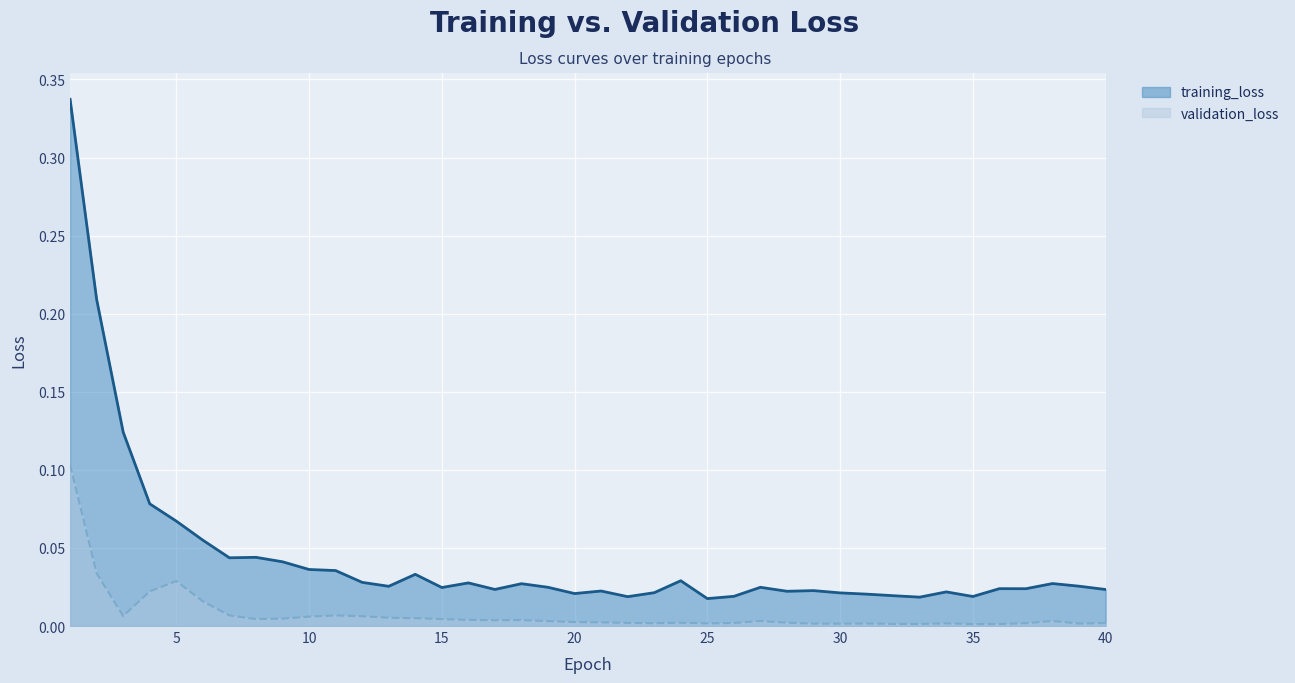

True or false: validation_loss has a value of 0.1 at 1.

True